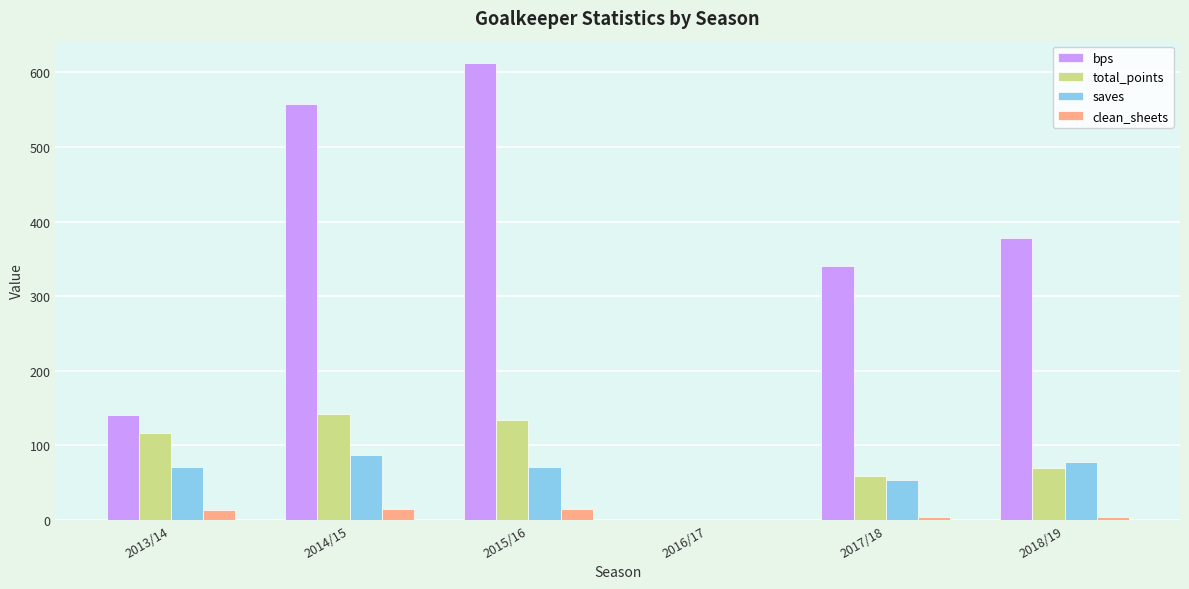

True or false: total_points has a value of 48 at 2013/14.

False